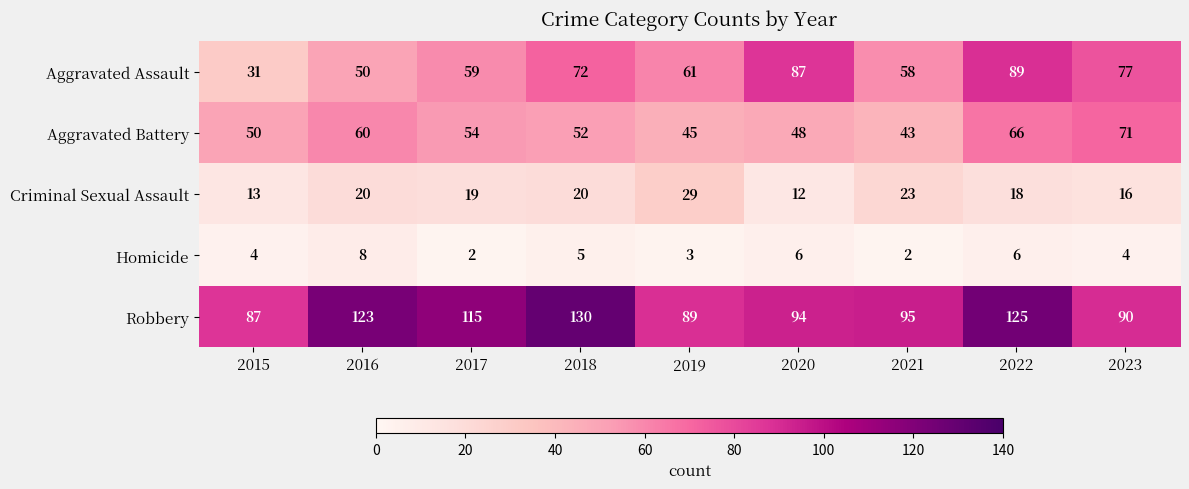

What is the difference between the highest and lowest values at 2019?

86